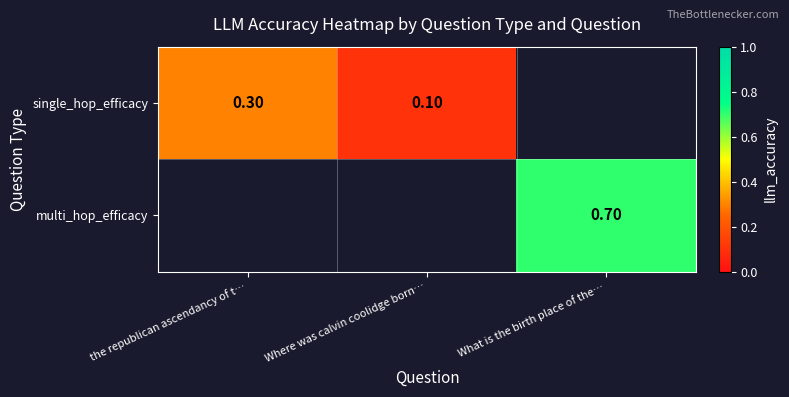

What is the sum of the single_hop_efficacy values at Where was calvin coolidge born… and the republican ascendancy of t…?

0.4